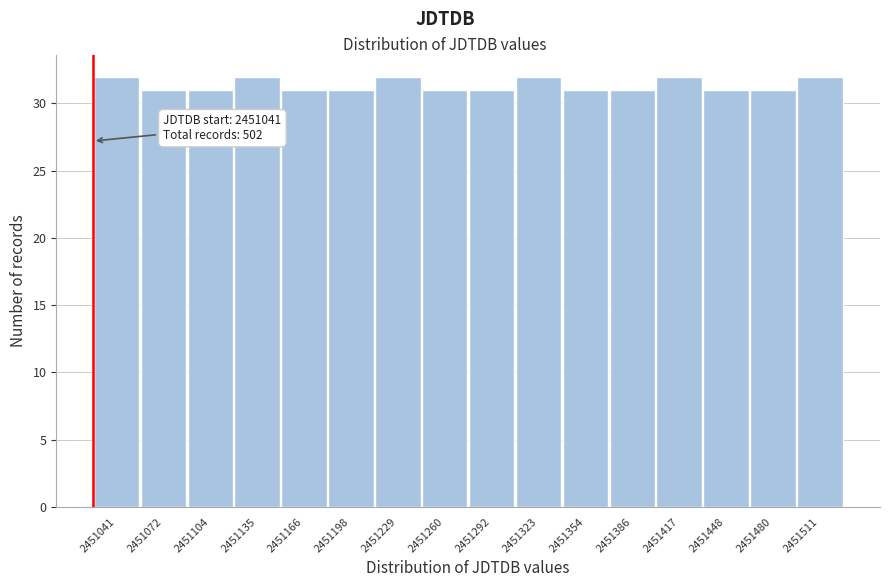

Reading right to left, what are all the values shown in this chart?

2451511=32	2451480=31	2451448=31	2451417=32	2451386=31	2451354=31	2451323=32	2451292=31	2451260=31	2451229=32	2451198=31	2451166=31	2451135=32	2451104=31	2451072=31	2451041=32